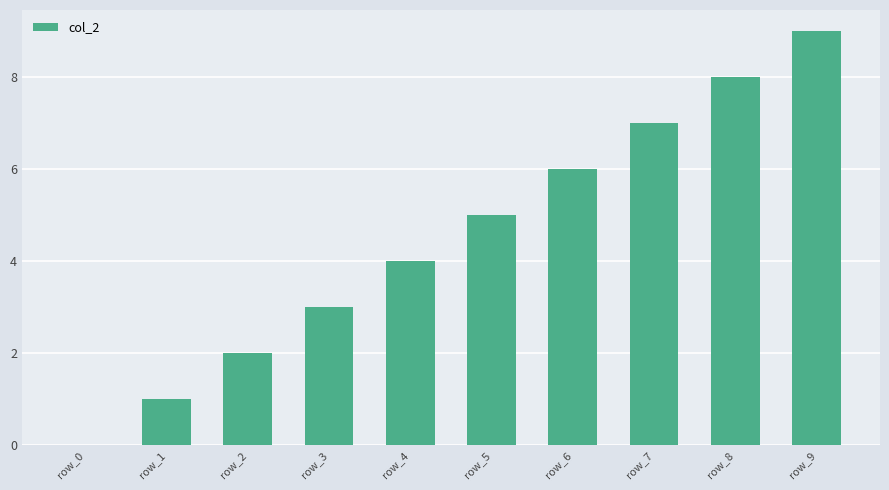

Reading left to right, extract all data points from this chart.

0	1	2	3	4	5	6	7	8	9